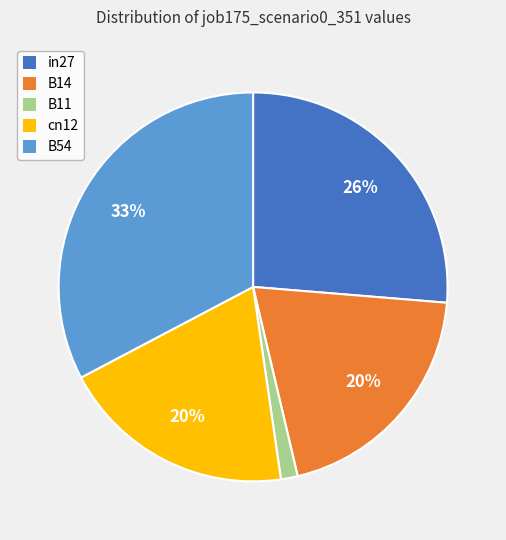

To the nearest percent, what is the average slice percentage?

20%